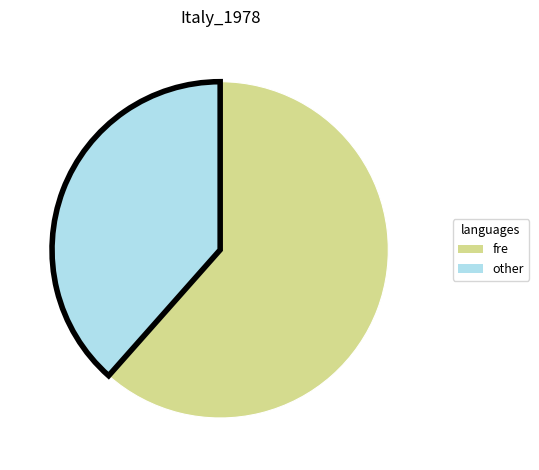

Does any single category account for the majority?

Yes